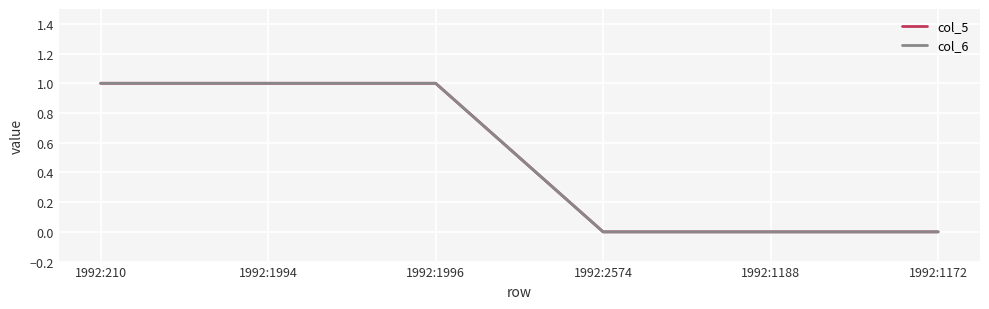

The col_5 series shows 0 at 1992:1188. True or false?

True